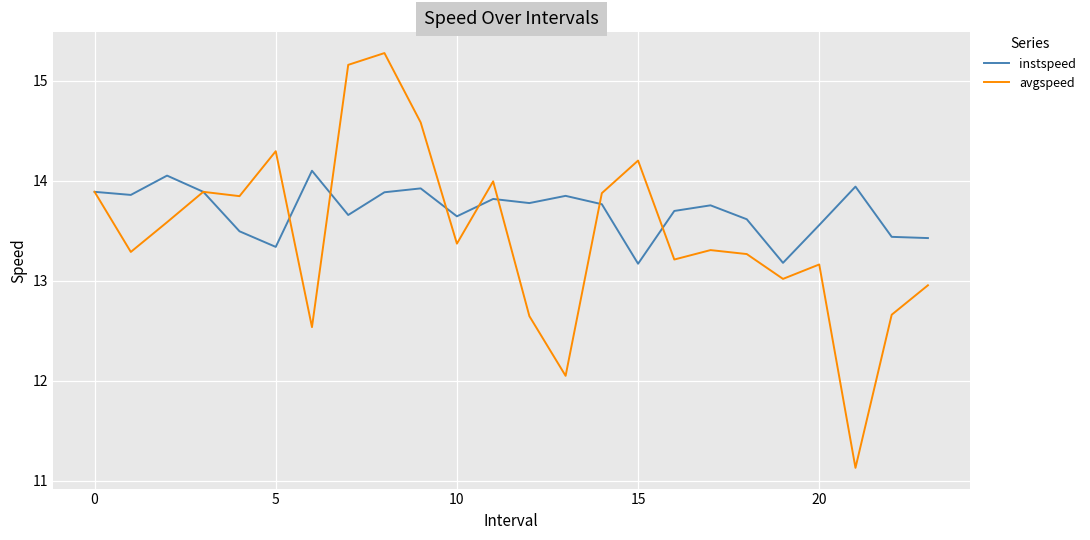

Which series has the largest total across all categories?

instspeed